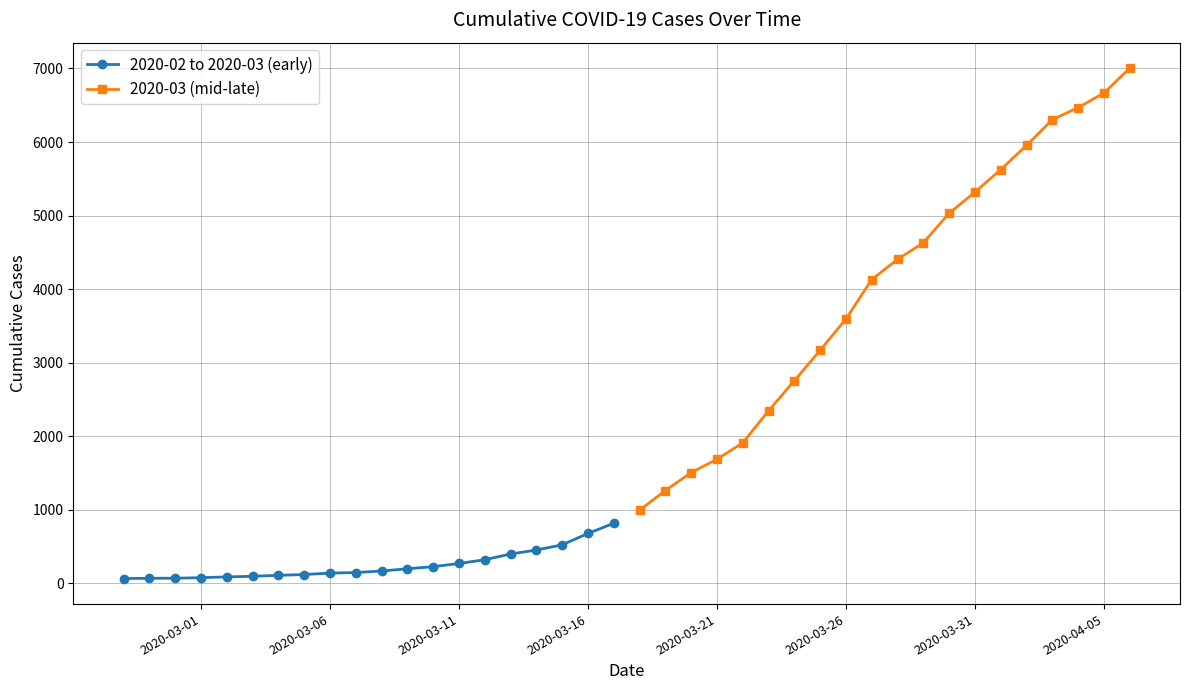

Reading left to right, extract all data points from this chart.

2020-02 to 2020-03 (early): 64	68	69	76	87	95	108	119	138	146	167	197	226	269	320	398	452	523	677	816
2020-03 (mid-late): 993	1261	1505	1686	1909	2345	2754	3168	3593	4130	4404	4630	5030	5319	5624	5954	6303	6468	6666	7004